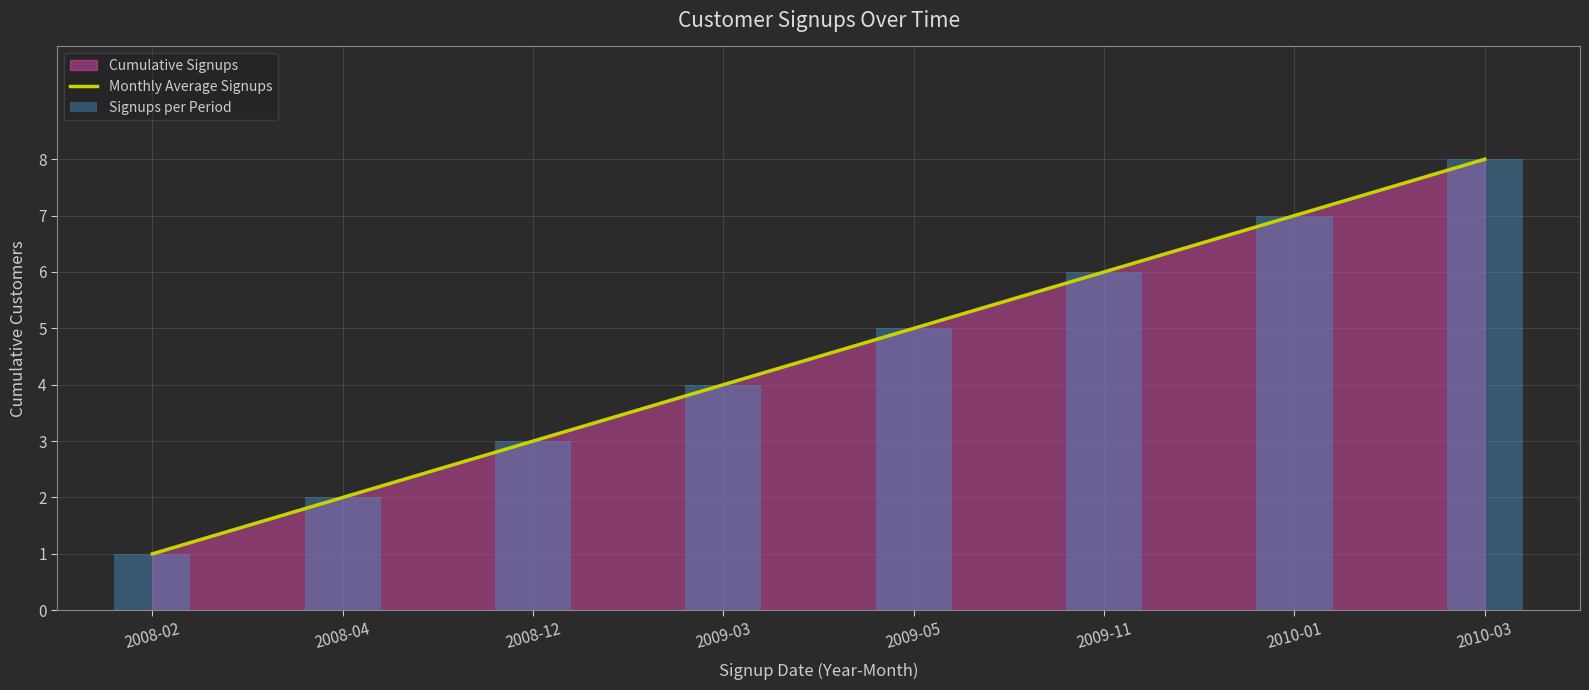

What is the highest value of the Monthly Average Signups series?

8